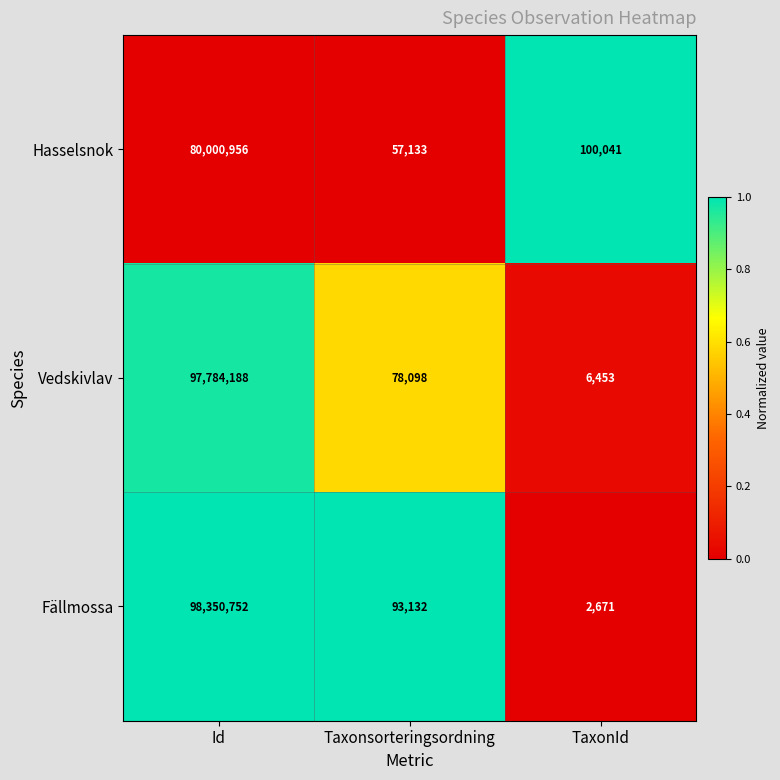

True or false: Hasselsnok has a value of 80000956 at Id.

True